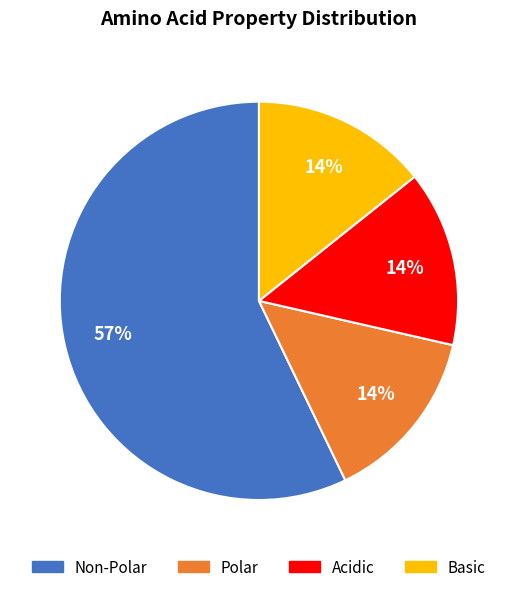

Approximately how many times larger is the value at Polar compared to Basic?

1.0